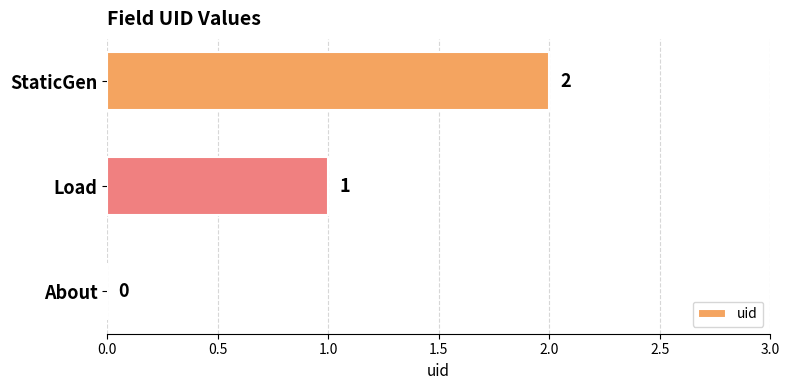

How many categories are shown in the chart?

3